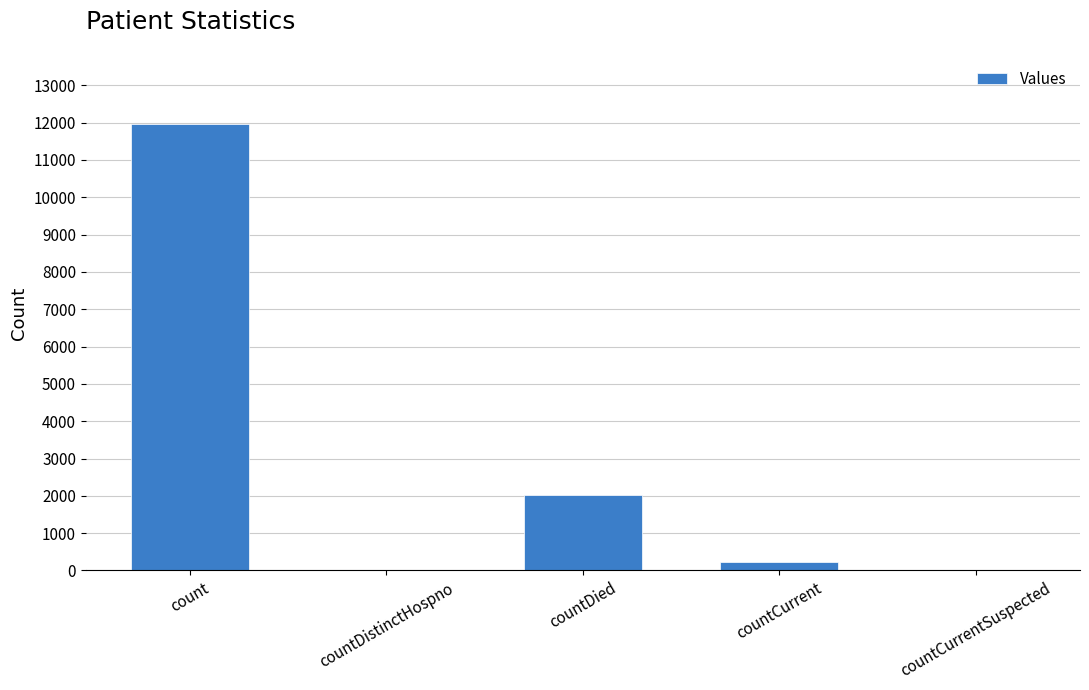

What is the sum of all values?

14238